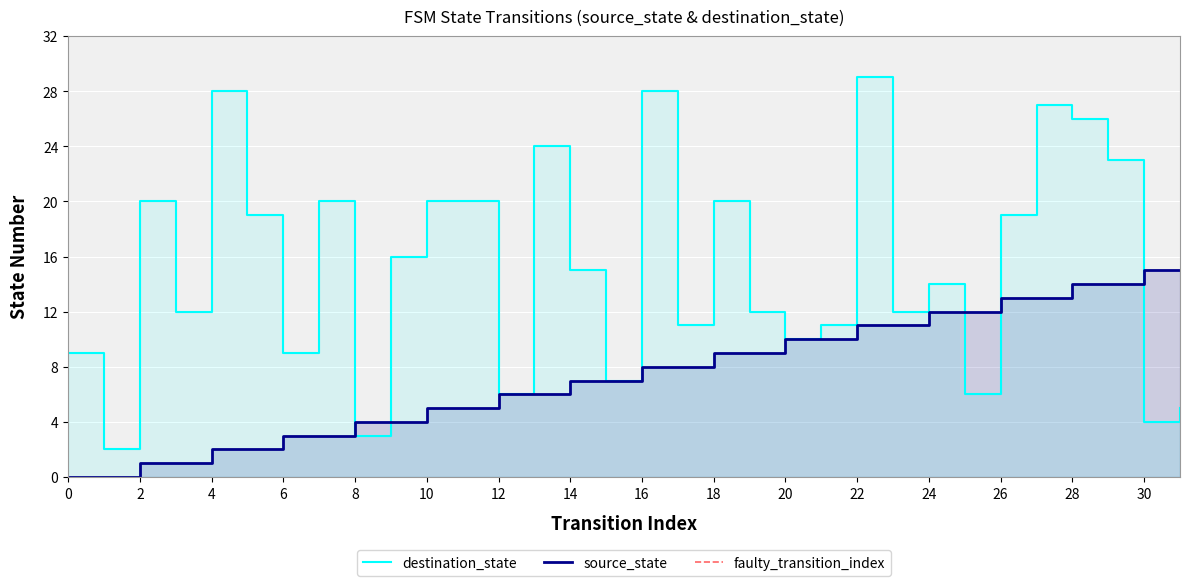

Reading left to right, extract all data points from this chart.

source_state: 0=0	1=0	2=1	3=1	4=2	5=2	6=3	7=3	8=4	9=4	10=5	11=5	12=6	13=6	14=7	15=7	16=8	17=8	18=9	19=9	20=10	21=10	22=11	23=11	24=12	25=12	26=13	27=13	28=14	29=14	30=15	31=15
destination_state: 0=9	1=2	2=20	3=12	4=28	5=19	6=9	7=20	8=3	9=16	10=20	11=20	12=6	13=24	14=15	15=7	16=28	17=11	18=20	19=12	20=10	21=11	22=29	23=12	24=14	25=6	26=19	27=27	28=26	29=23	30=4	31=5